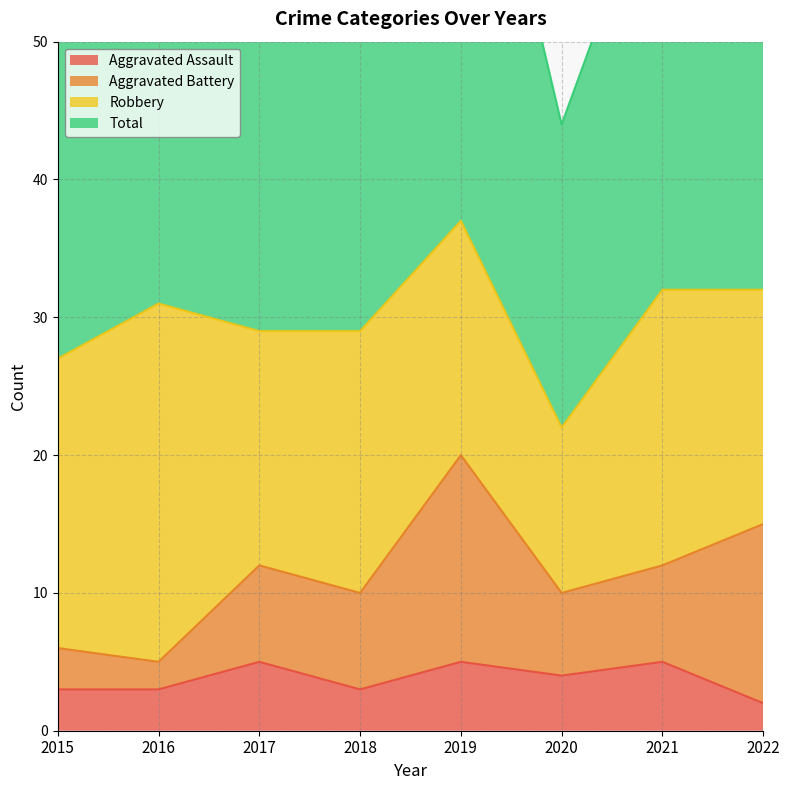

Does the chart display data point markers on the line(s)?

No